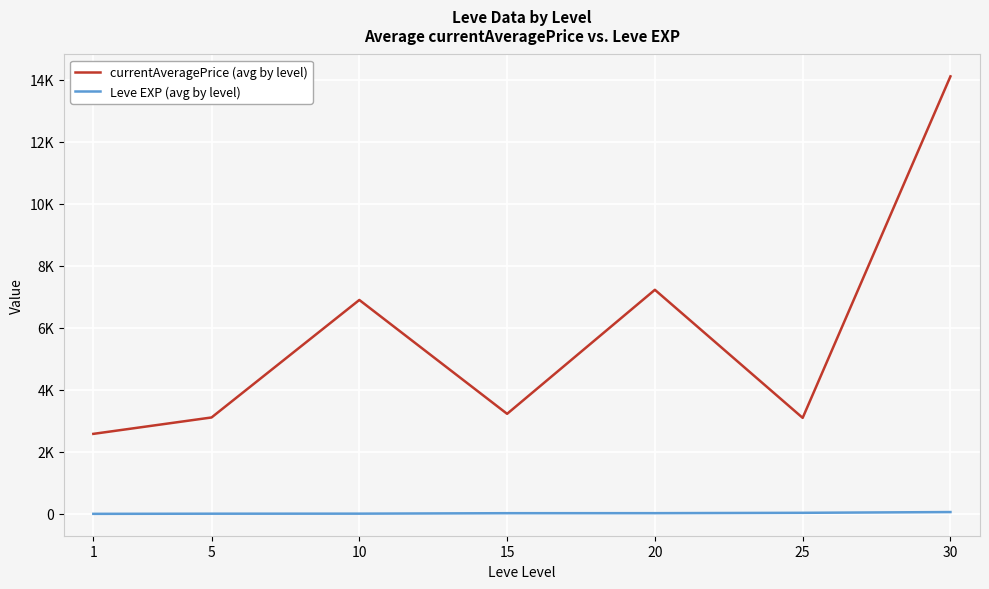

What is the value of the currentAveragePrice (avg by level) point at the 2nd from the left?

3108.7